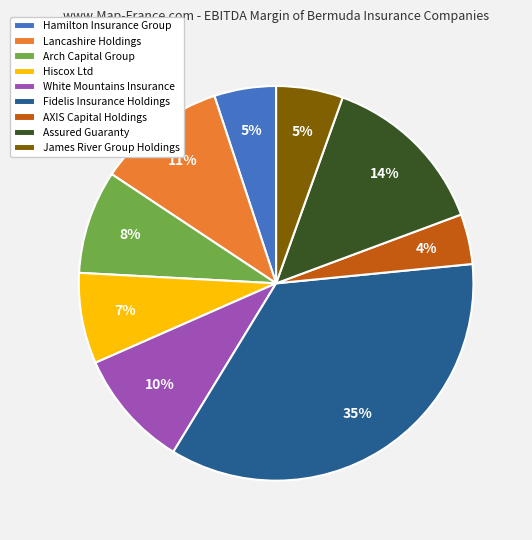

To the nearest percent, what percentage of the pie is Hiscox Ltd?

7%